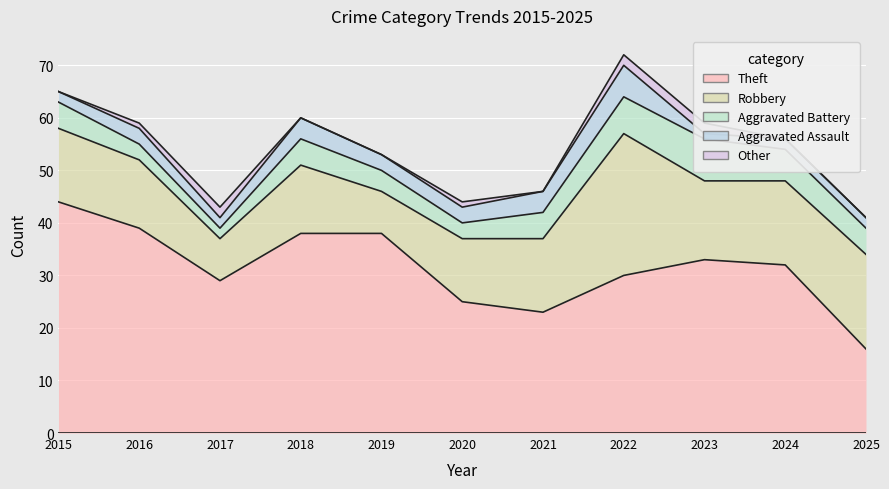

The value of Robbery at 2017 is 8. True or false?

True